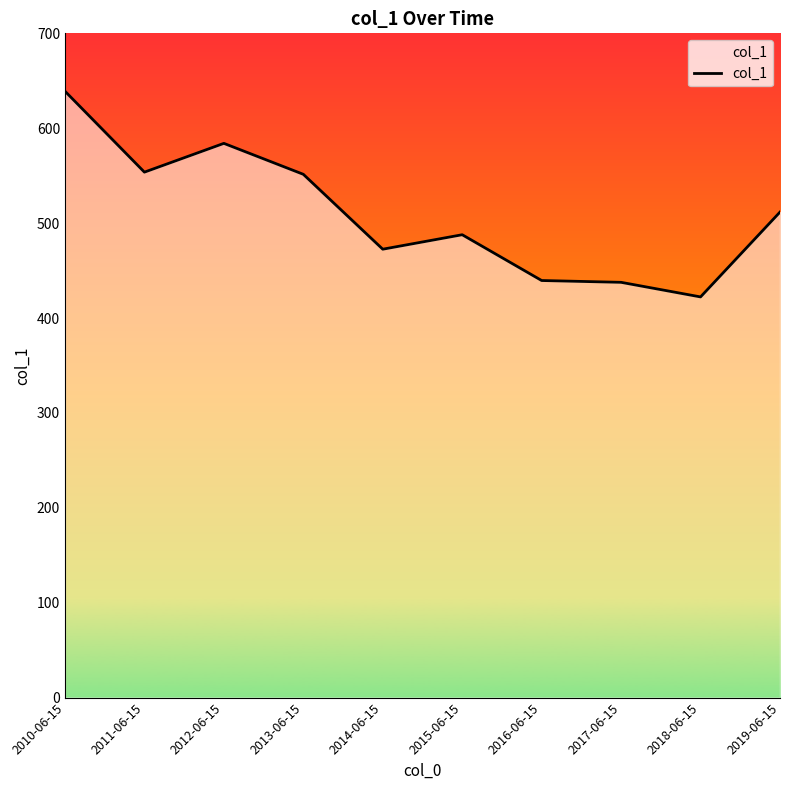

How many points are lower than both their immediate neighbors (excluding endpoints)?

3